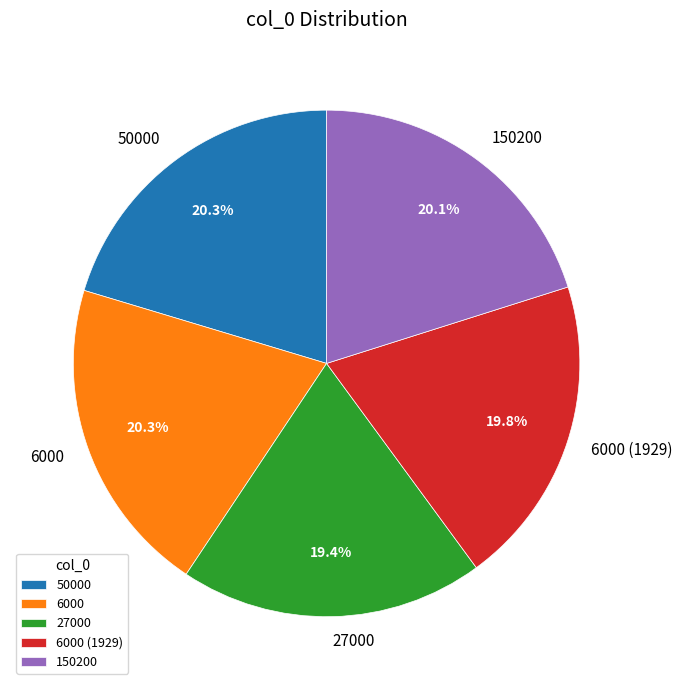

Combined, do 6000 and 6000 (1929) account for over 50%?

No